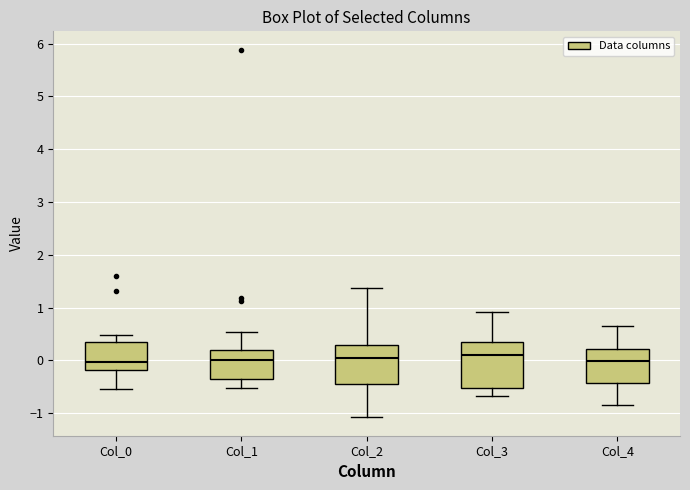

Reading left to right, read every box against the y-axis: the position of its median line, the range the box covers, and the ends of its whiskers. The values are not printed on the chart, so give them approximately, as read against the axis.

Col_0: median 0.0, box -0.2 to 0.4, whiskers -0.5 to 0.5
Col_1: median 0.0, box -0.4 to 0.2, whiskers -0.5 to 0.5
Col_2: median 0.0, box -0.4 to 0.3, whiskers -1.1 to 1.4
Col_3: median 0.1, box -0.5 to 0.3, whiskers -0.7 to 0.9
Col_4: median 0.0, box -0.4 to 0.2, whiskers -0.8 to 0.7